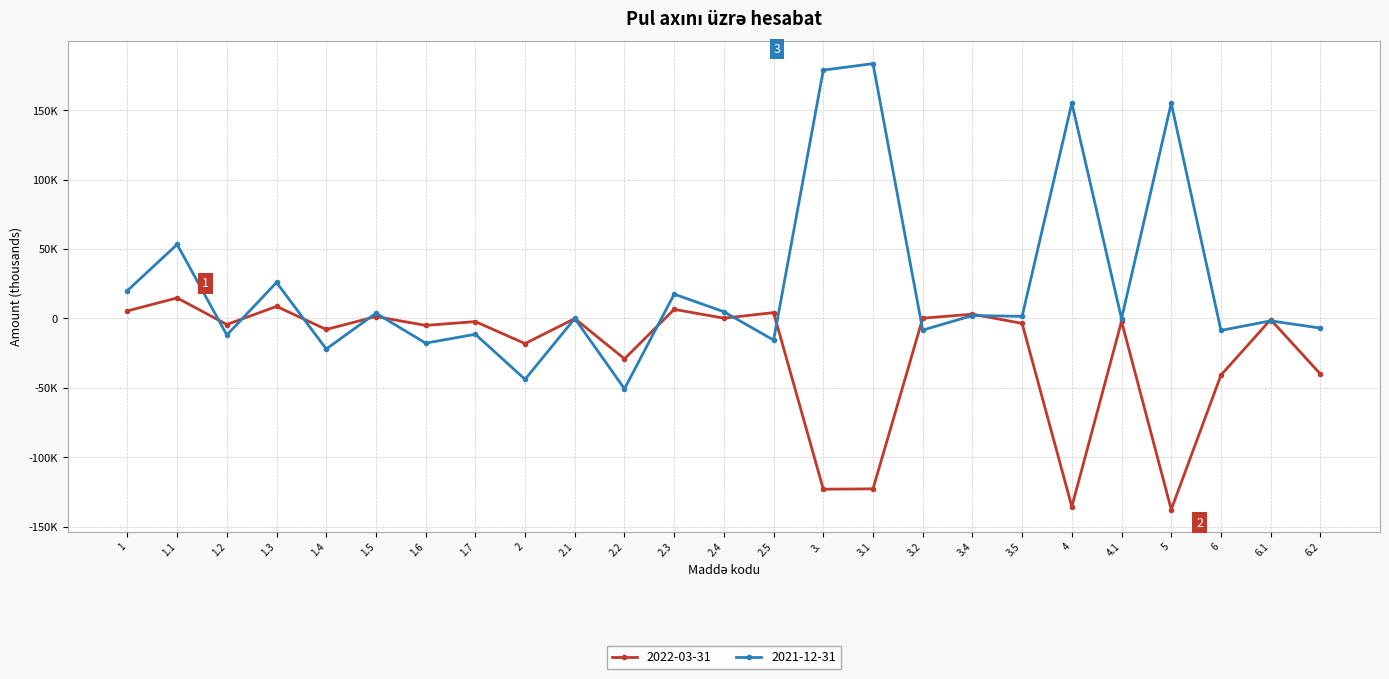

At which category does 2021-12-31 reach its first local valley?

1.2